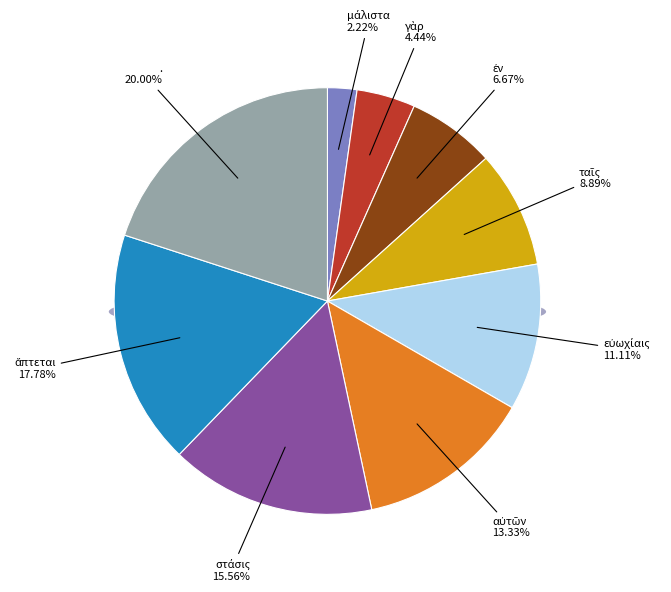

True or false: ἐν accounts for 7% of the total.

True